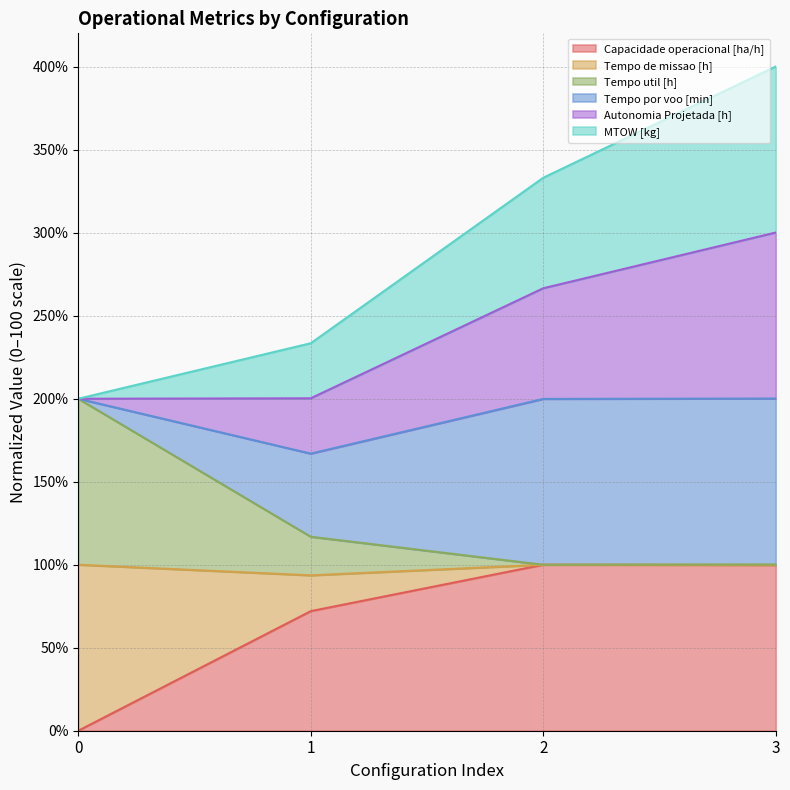

What is the maximum value for Capacidade operacional [ha/h]?

100.0